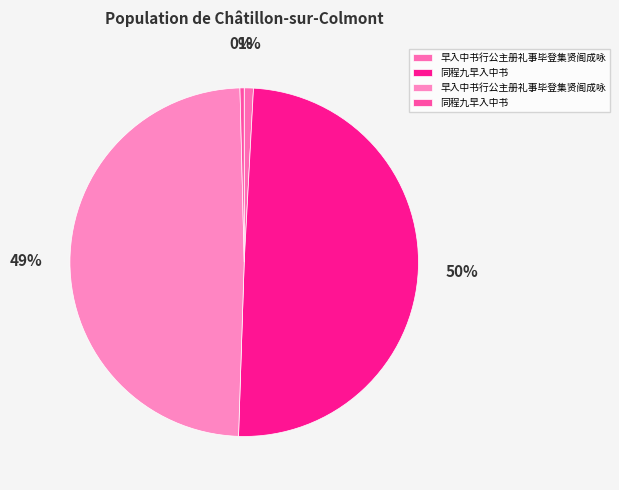

How many slices are in this pie chart?

4